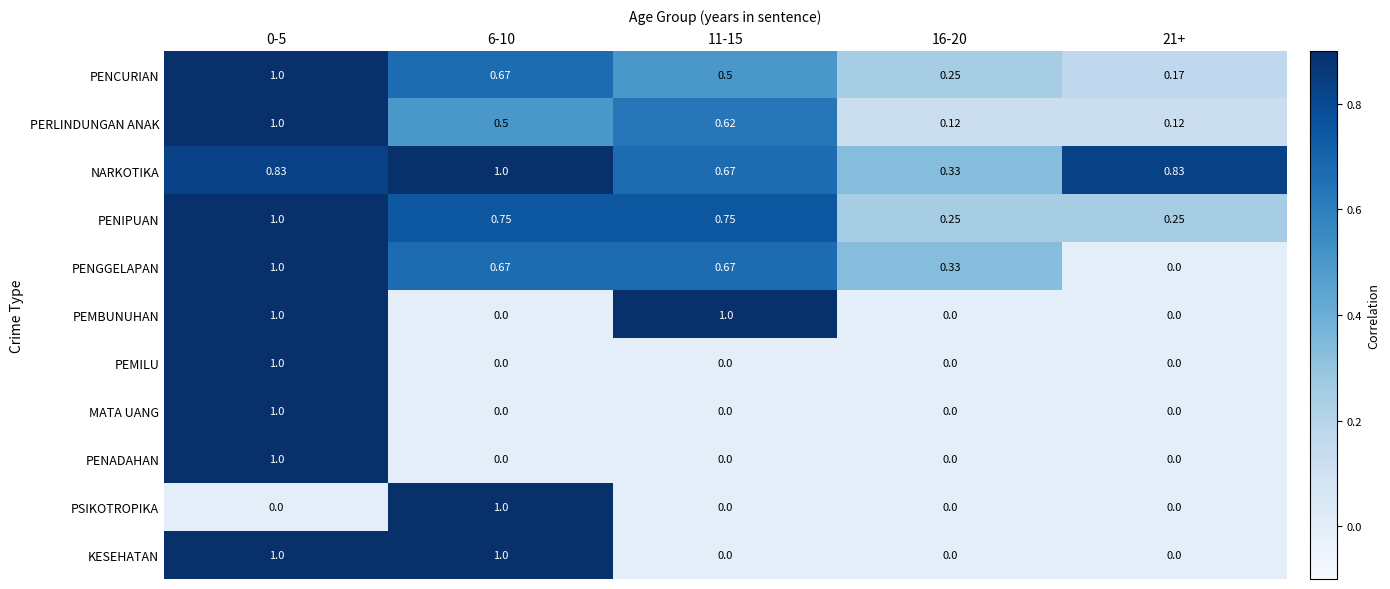

Is the value of PERLINDUNGAN ANAK at 6-10 greater than the value of PEMBUNUHAN at 16-20?

Yes